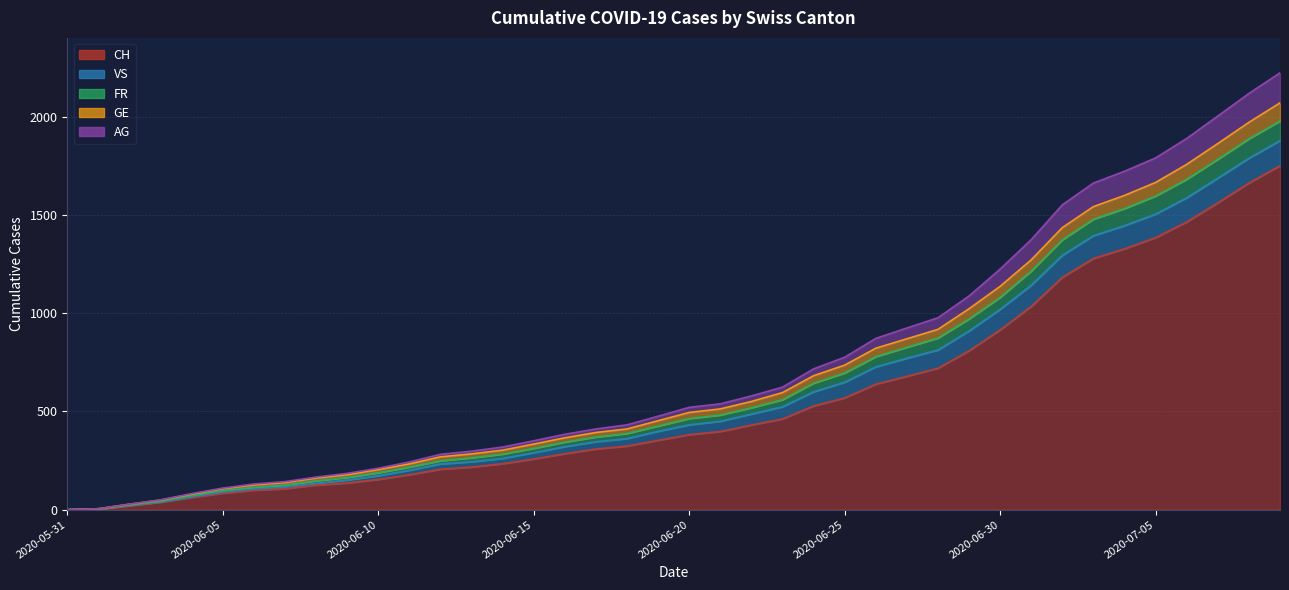

Is the value of GE at 2020-07-08 greater than the value of CH at 2020-06-01?

Yes